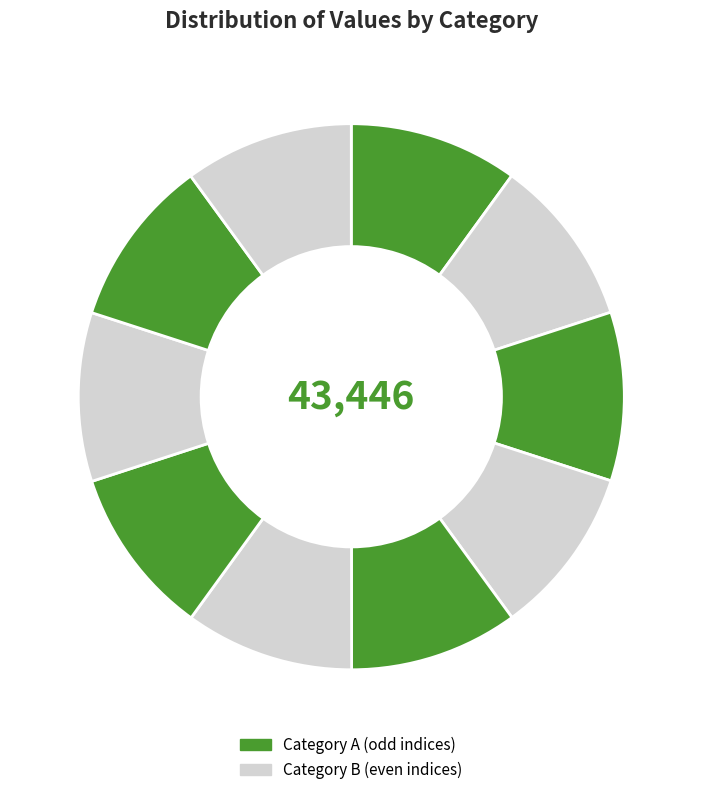

How many slices are in this pie chart?

10